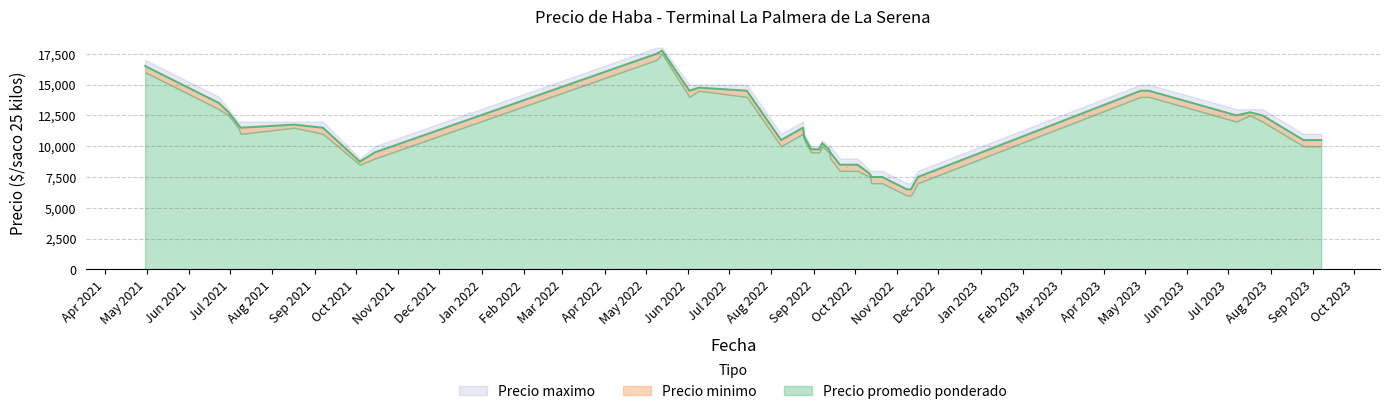

What are all the series names shown in the legend?

Precio promedio ponderado, Precio minimo, Precio maximo